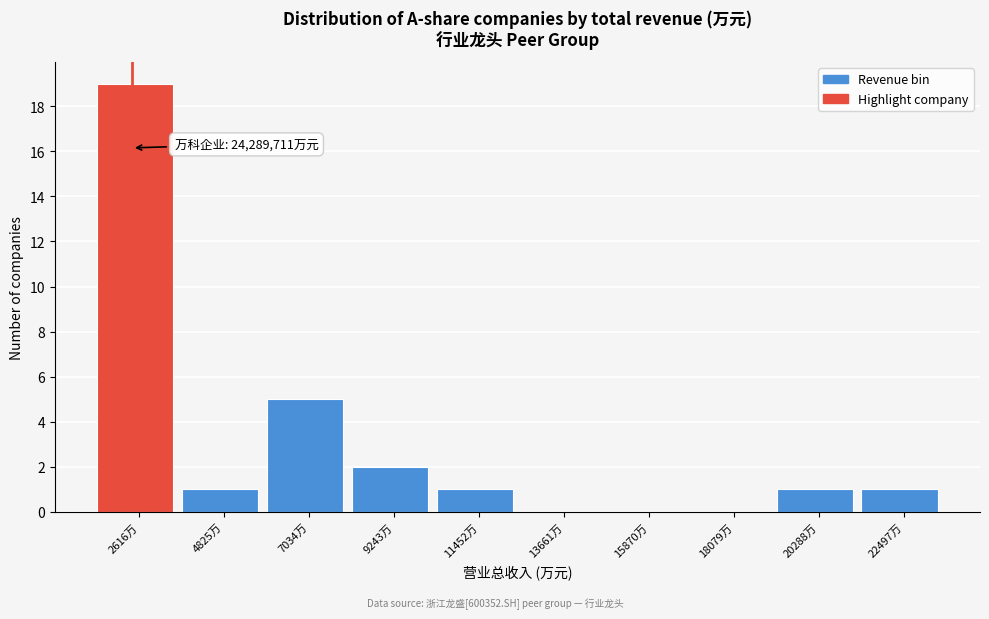

Reading left to right, what are all the values shown in this chart?

2616万=19	4825万=1	7034万=5	9243万=2	11452万=1	13661万=0	15870万=0	18079万=0	20288万=1	22497万=1